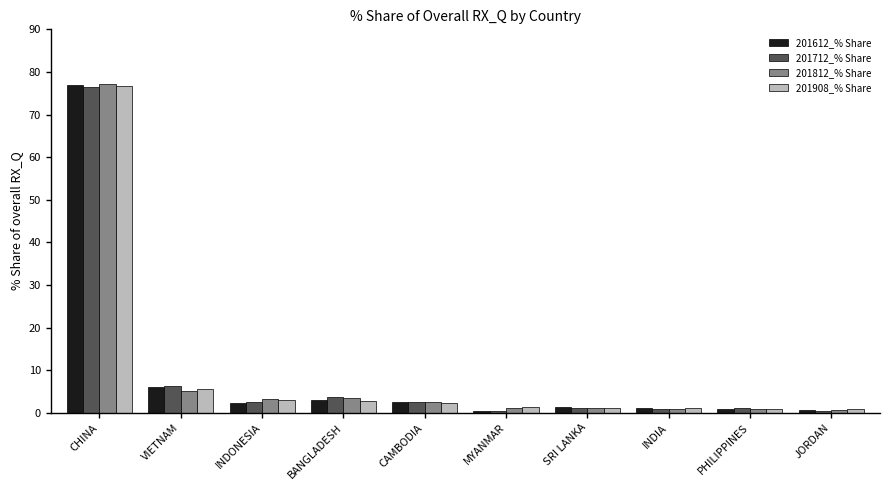

At which category is the sum across all series the highest?

CHINA